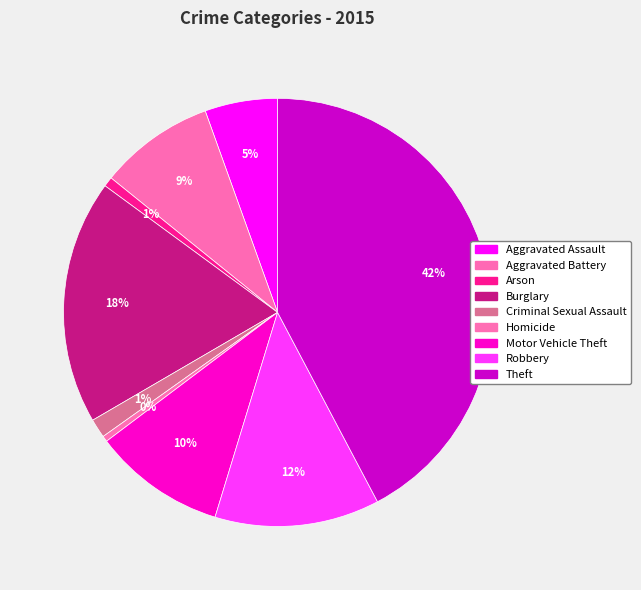

True or false: Motor Vehicle Theft accounts for 20% of the total.

False